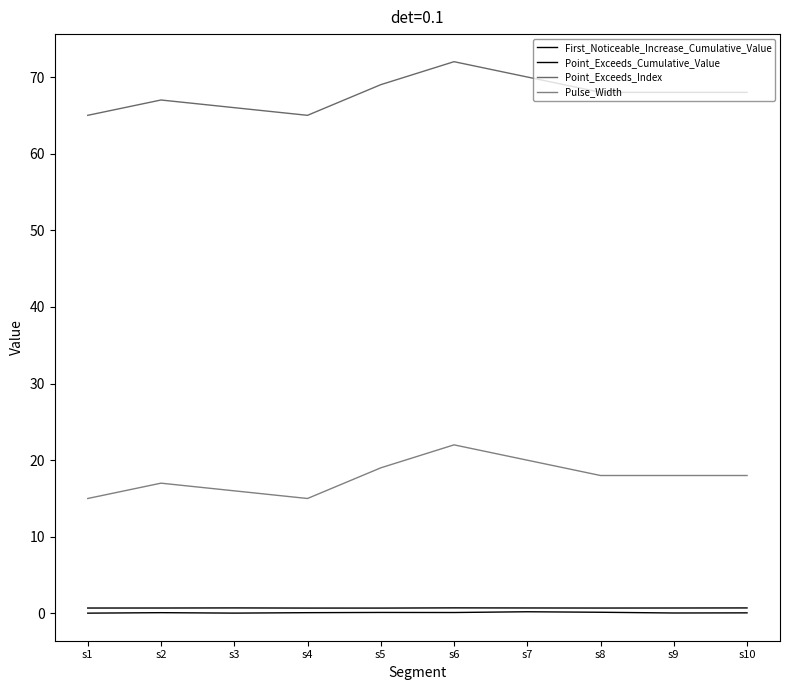

Does the chart display data point markers on the line(s)?

No